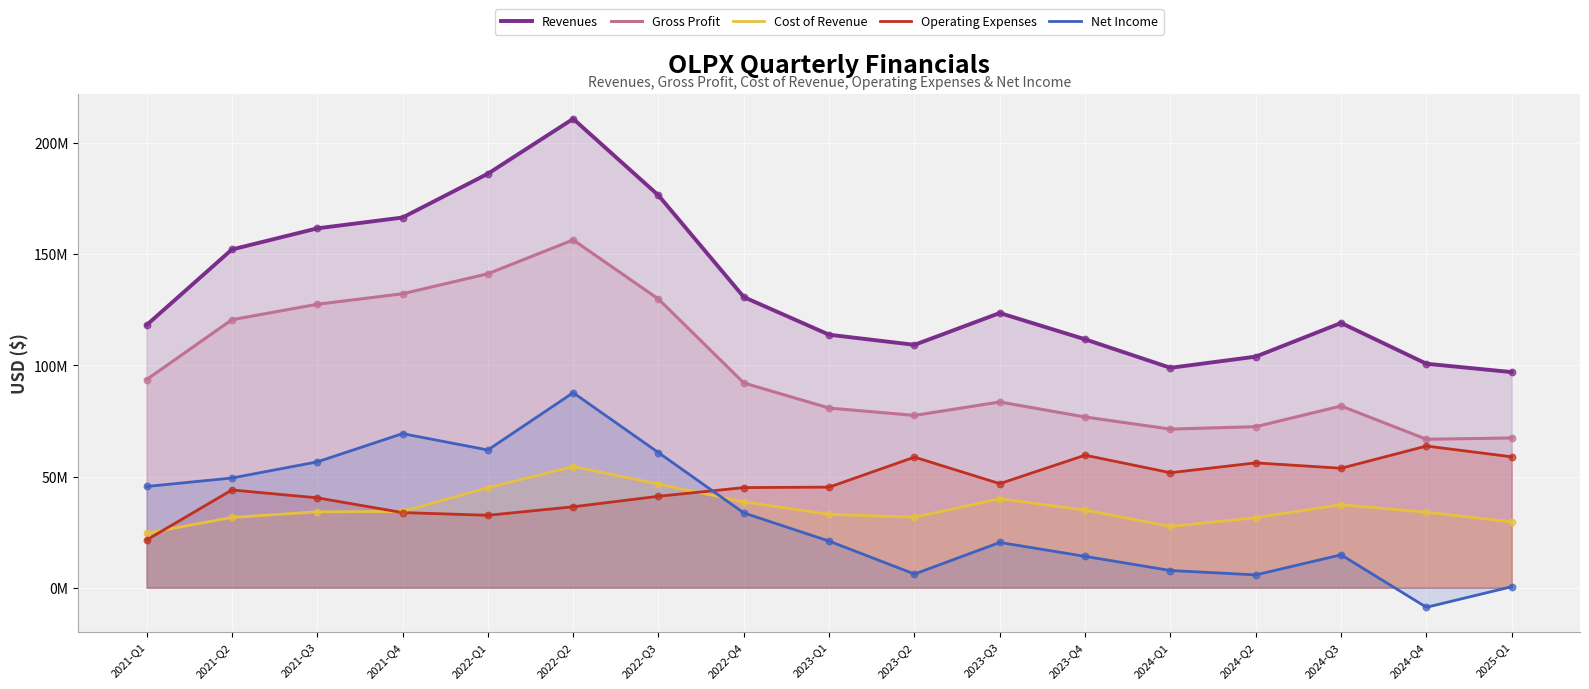

At how many categories does at least one series exceed 37452481?

17